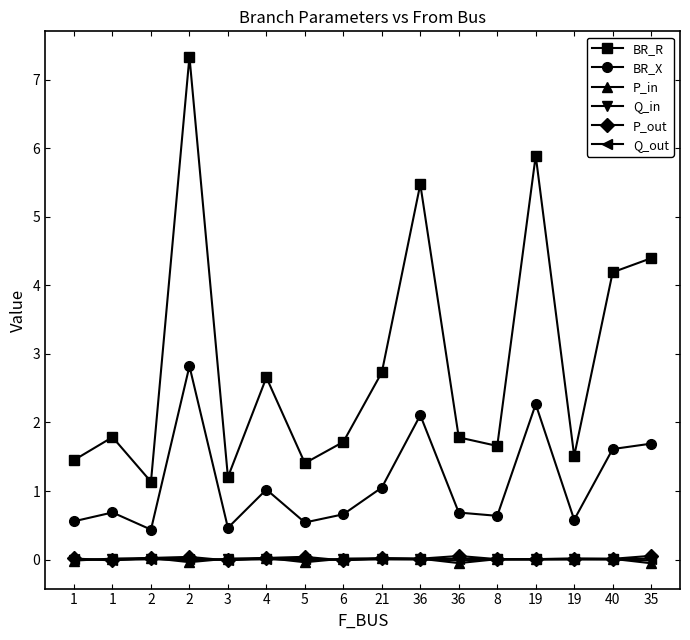

True or false: BR_X and Q_out intersect in this chart.

False